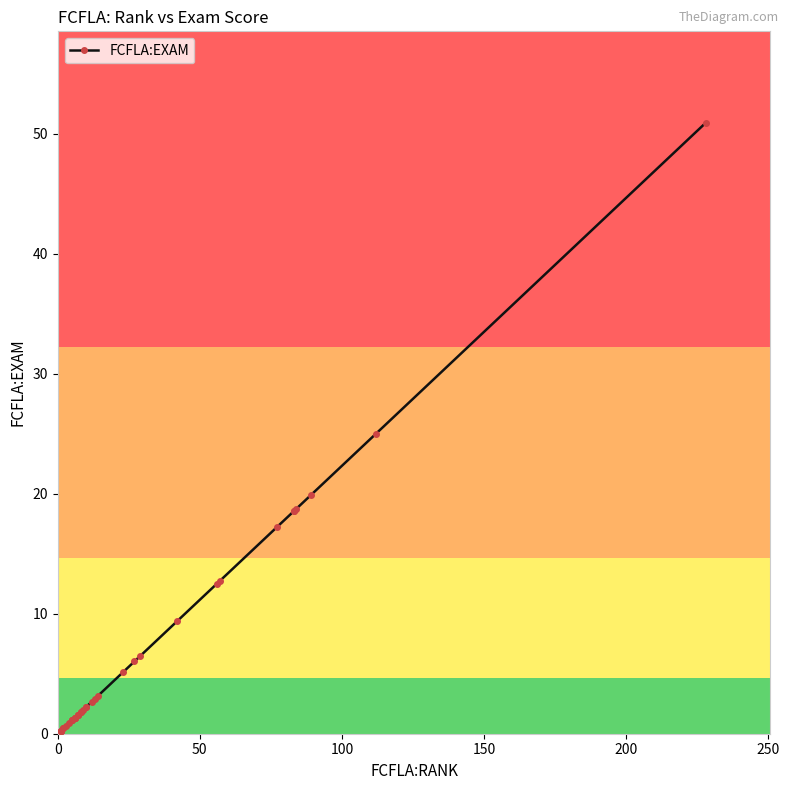

Reading right to left, what are all the values shown in this chart?

50.9	25.0	19.9	18.8	18.5	18.5	17.2	12.7	12.5	9.4	6.5	6.0	5.1	3.1	2.9	2.7	2.2	2.2	2.0	1.8	1.8	1.6	1.6	1.6	1.3	1.3	1.3	1.3	1.1	1.1	1.1	0.9	0.7	0.4	0.4	0.2	0.2	0.2	0.2	0.2